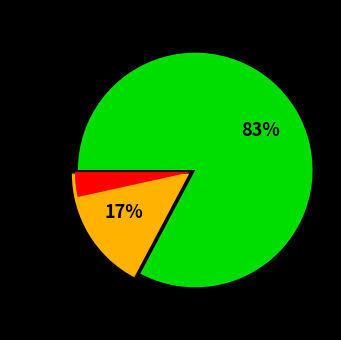

How many segments does this pie chart have?

2